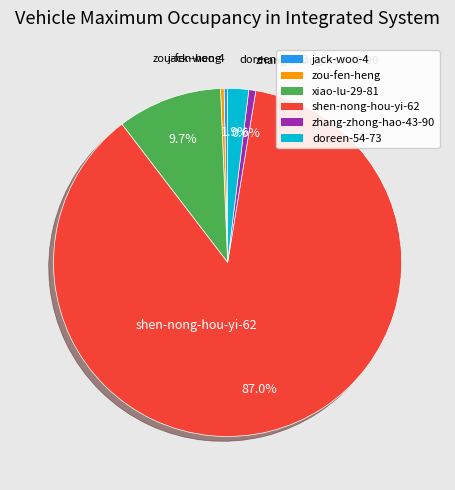

To the nearest percent, what portion does zhang-zhong-hao-43-90 represent?

1%